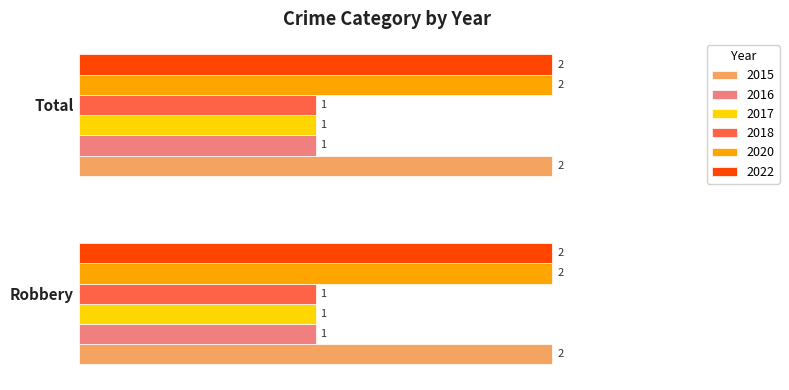

What is the sum of the 2020 values at Total and Robbery?

4